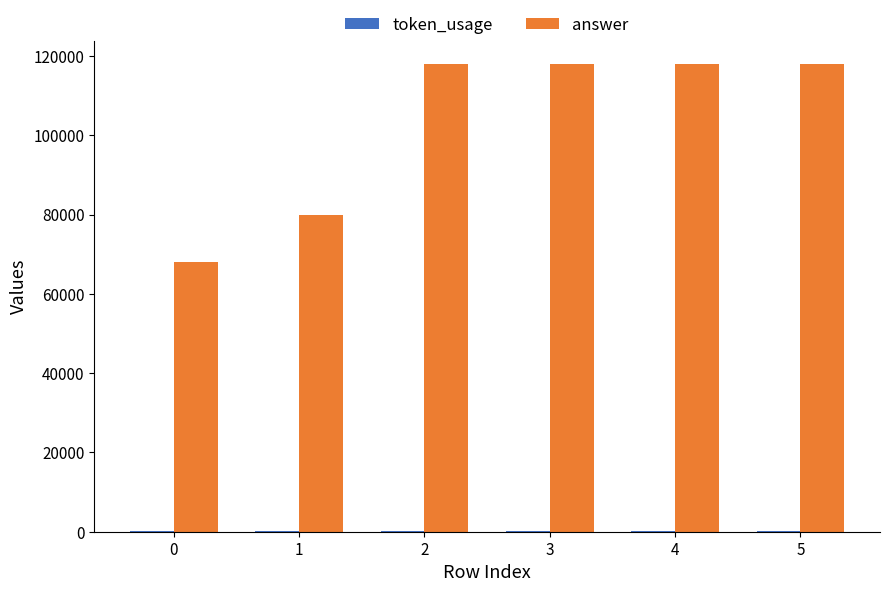

What is the average value of the answer series?

103333